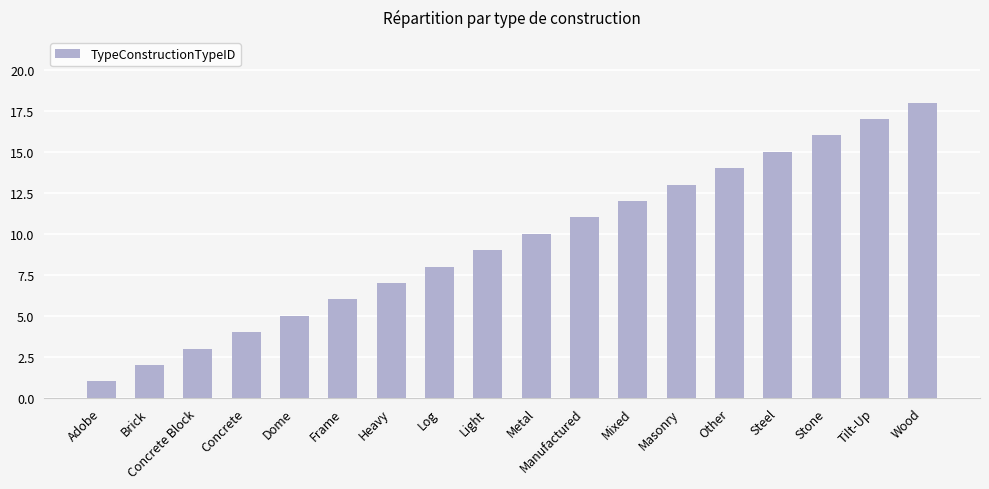

Does the chart contain stacked bars?

No